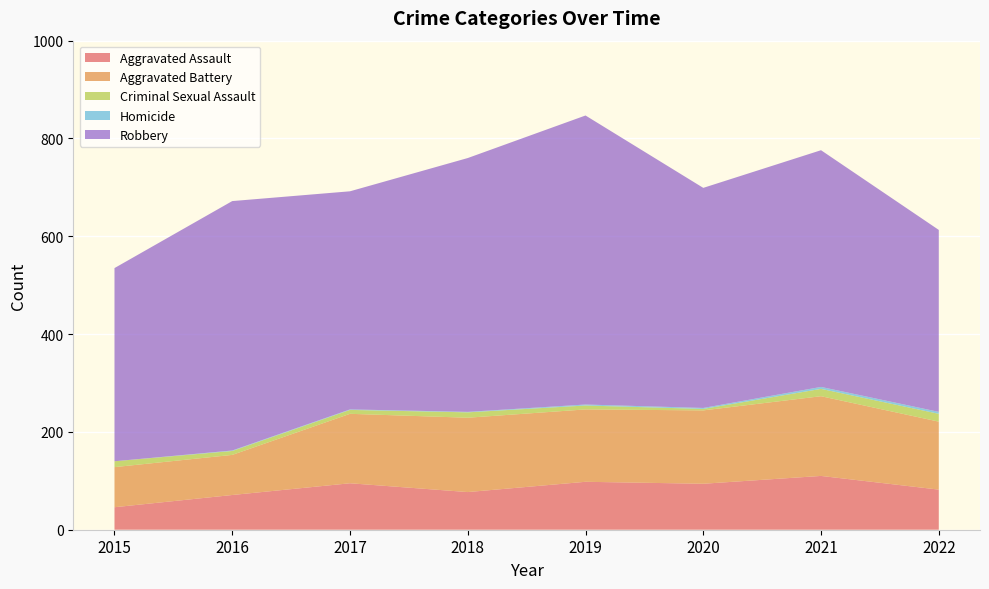

Reading right to left, extract all data points from this chart.

Aggravated Assault: 2022=82	2021=110	2020=94	2019=98	2018=77	2017=95	2016=71	2015=46
Aggravated Battery: 2022=139	2021=163	2020=150	2019=148	2018=152	2017=142	2016=82	2015=82
Criminal Sexual Assault: 2022=16	2021=15	2020=3	2019=8	2018=11	2017=8	2016=8	2015=12
Homicide: 2022=4	2021=4	2020=2	2019=2	2018=1	2017=1	2016=1	2015=0
Robbery: 2022=372	2021=484	2020=450	2019=591	2018=519	2017=446	2016=510	2015=395